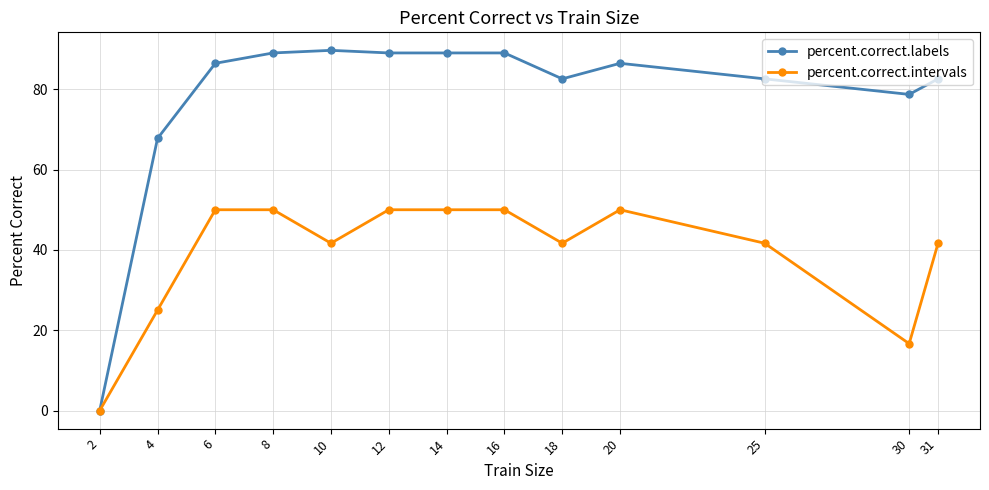

Where is percent.correct.labels nearest to the value 44?

4